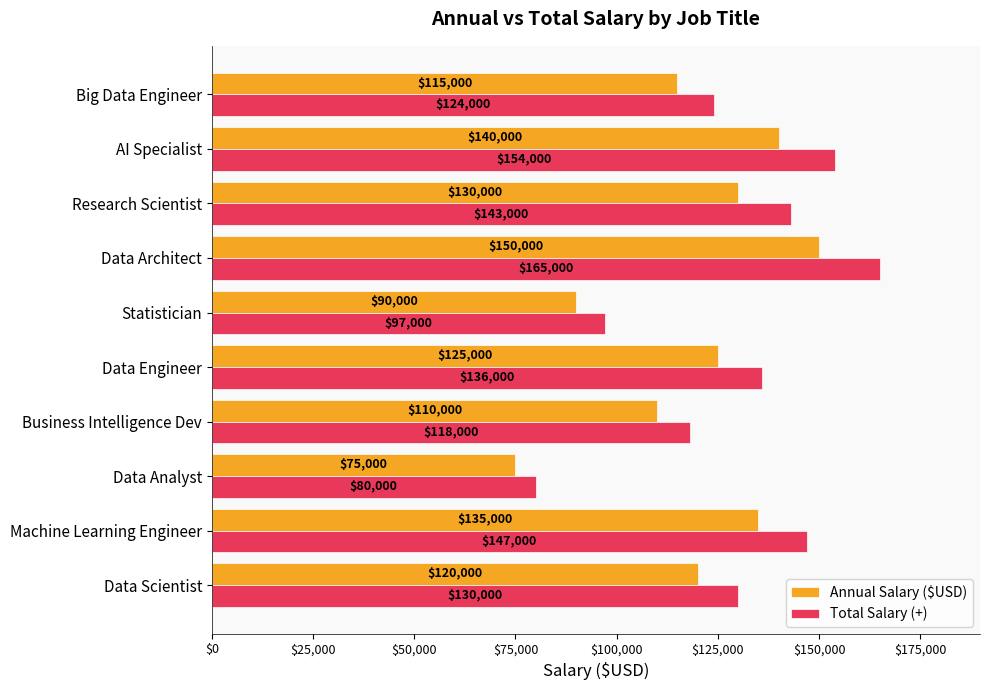

Rank the categories by Total Salary (+) value from lowest to highest.

Data Analyst, Statistician, Business Intelligence Dev, Big Data Engineer, Data Scientist, Data Engineer, Research Scientist, Machine Learning Engineer, AI Specialist, Data Architect